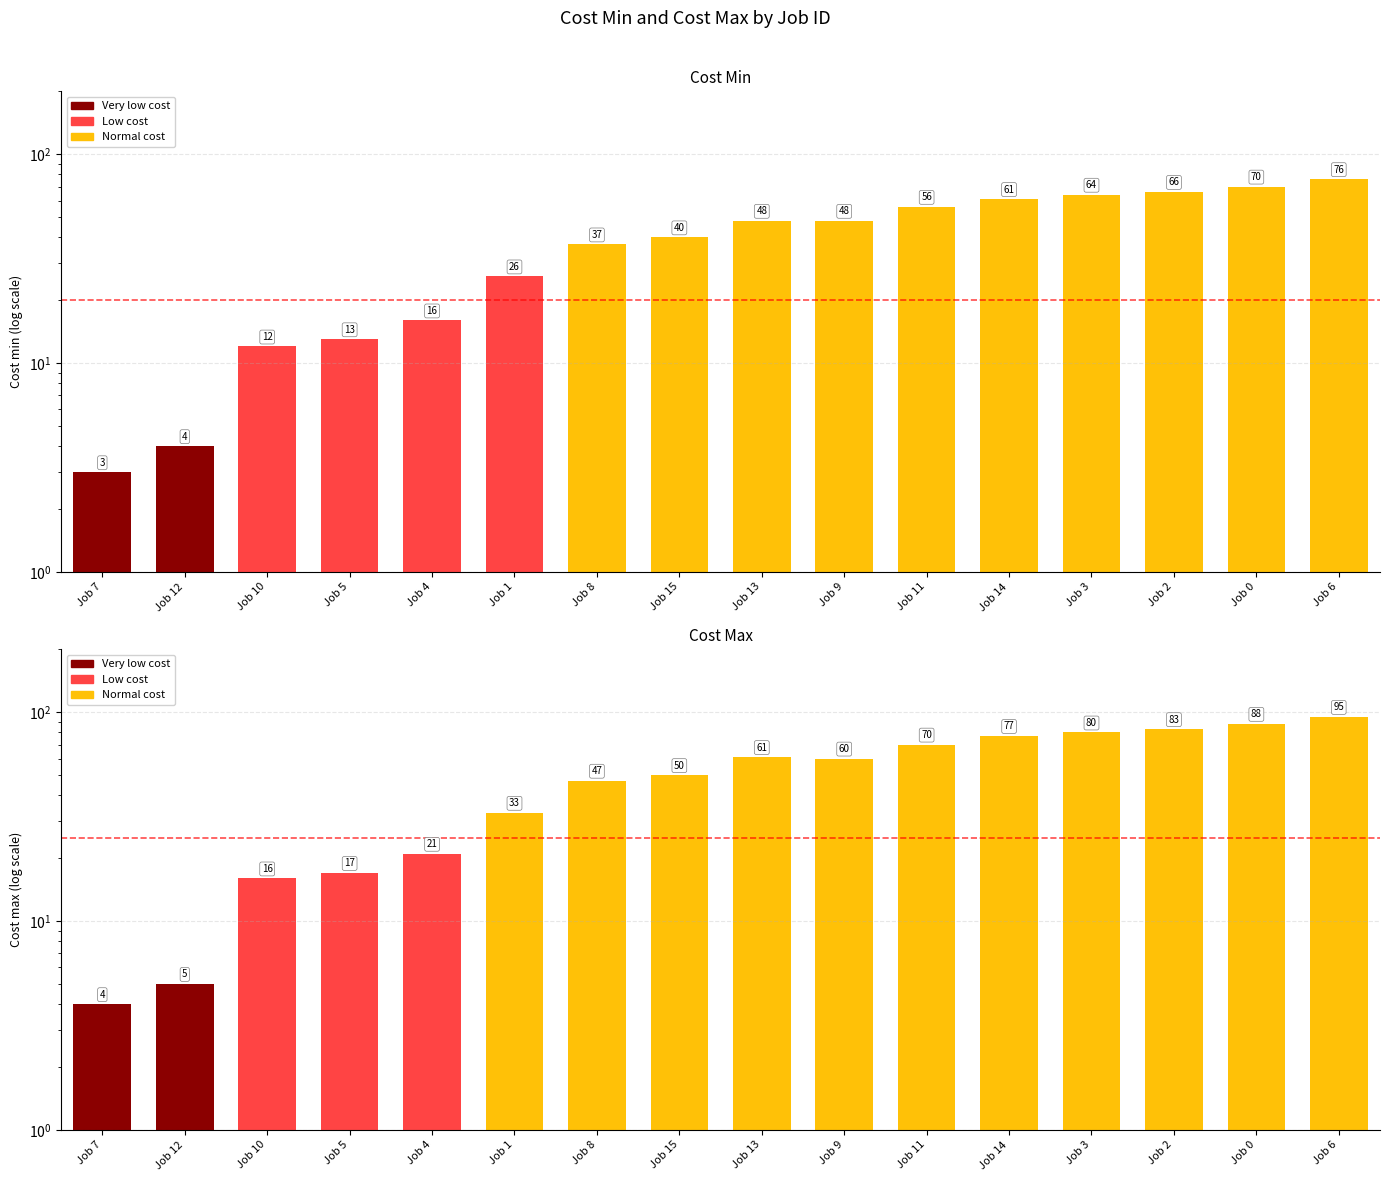

What is the sum of all Cost max values?

807